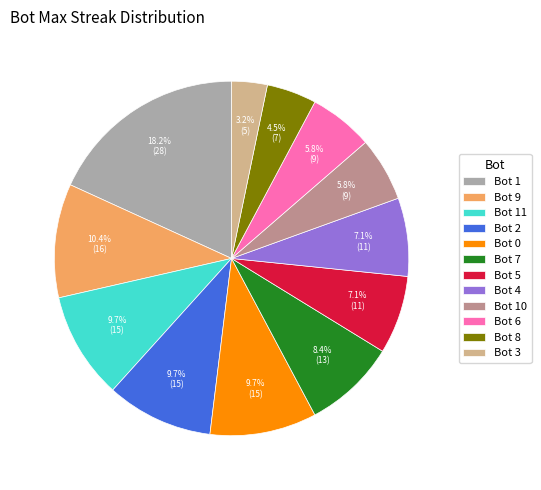

Does any single category account for the majority?

No